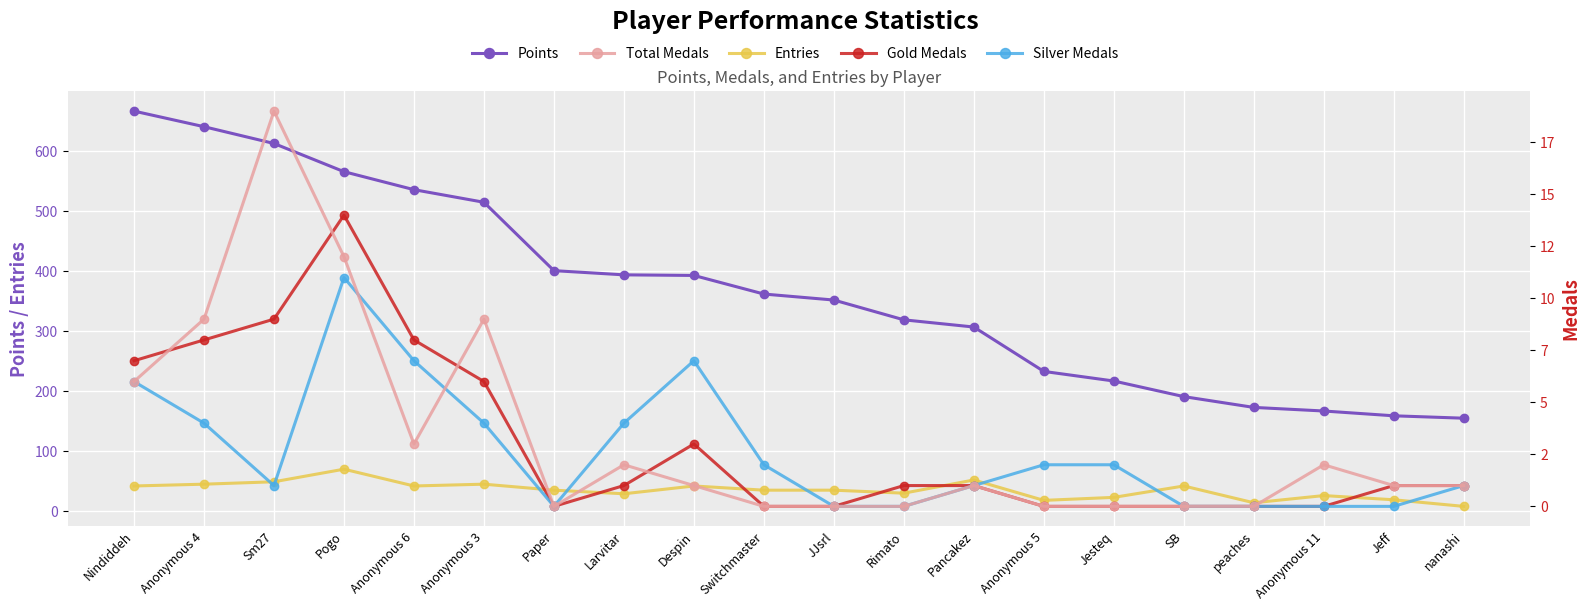

Reading right to left, transcribe all the data shown in this chart.

Points: nanashi=155	Jeff=159	Anonymous 11=167	peaches=173	SB=191	Jesteq=217	Anonymous 5=233	Pancakez=307	Rimato=319	JJsrl=352	Switchmaster=362	Despin=393	Larvitar=394	Paper=401	Anonymous 3=515	Anonymous 6=536	Pogo=566	Sm27=613	Anonymous 4=641	Nindiddeh=667
Entries: nanashi=8	Jeff=19	Anonymous 11=26	peaches=14	SB=42	Jesteq=23	Anonymous 5=18	Pancakez=52	Rimato=30	JJsrl=35	Switchmaster=35	Despin=42	Larvitar=29	Paper=35	Anonymous 3=45	Anonymous 6=42	Pogo=70	Sm27=49	Anonymous 4=45	Nindiddeh=42
Total Medals: nanashi=1	Jeff=1	Anonymous 11=2	peaches=0	SB=0	Jesteq=0	Anonymous 5=0	Pancakez=1	Rimato=0	JJsrl=0	Switchmaster=0	Despin=1	Larvitar=2	Paper=0	Anonymous 3=9	Anonymous 6=3	Pogo=12	Sm27=19	Anonymous 4=9	Nindiddeh=6
Gold Medals: nanashi=1	Jeff=1	Anonymous 11=0	peaches=0	SB=0	Jesteq=0	Anonymous 5=0	Pancakez=1	Rimato=1	JJsrl=0	Switchmaster=0	Despin=3	Larvitar=1	Paper=0	Anonymous 3=6	Anonymous 6=8	Pogo=14	Sm27=9	Anonymous 4=8	Nindiddeh=7
Silver Medals: nanashi=1	Jeff=0	Anonymous 11=0	peaches=0	SB=0	Jesteq=2	Anonymous 5=2	Pancakez=1	Rimato=0	JJsrl=0	Switchmaster=2	Despin=7	Larvitar=4	Paper=0	Anonymous 3=4	Anonymous 6=7	Pogo=11	Sm27=1	Anonymous 4=4	Nindiddeh=6